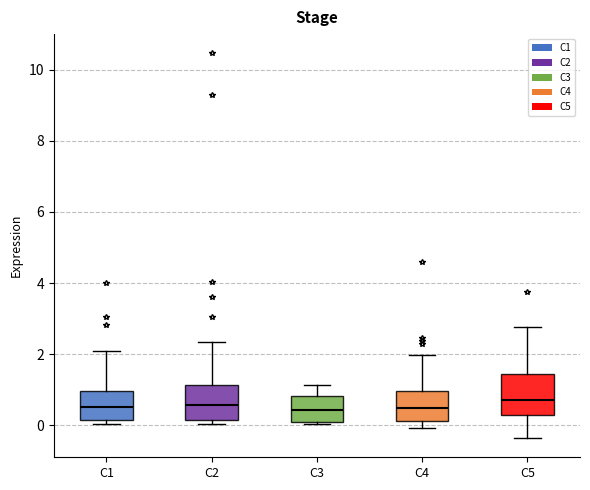

Reading left to right, read every box against the y-axis: the position of its median line, the range the box covers, and the ends of its whiskers. The values are not printed on the chart, so give them approximately, as read against the axis.

C1: median 0.6, box 0.2 to 1.0, whiskers 0.0 to 2.0
C2: median 0.6, box 0.2 to 1.2, whiskers 0.0 to 2.4
C3: median 0.4, box 0.0 to 0.8, whiskers 0.0 (just below the box's lower edge) to 1.2
C4: median 0.4, box 0.2 to 1.0, whiskers 0.0 to 2.0
C5: median 0.8, box 0.4 to 1.4, whiskers -0.4 to 2.8